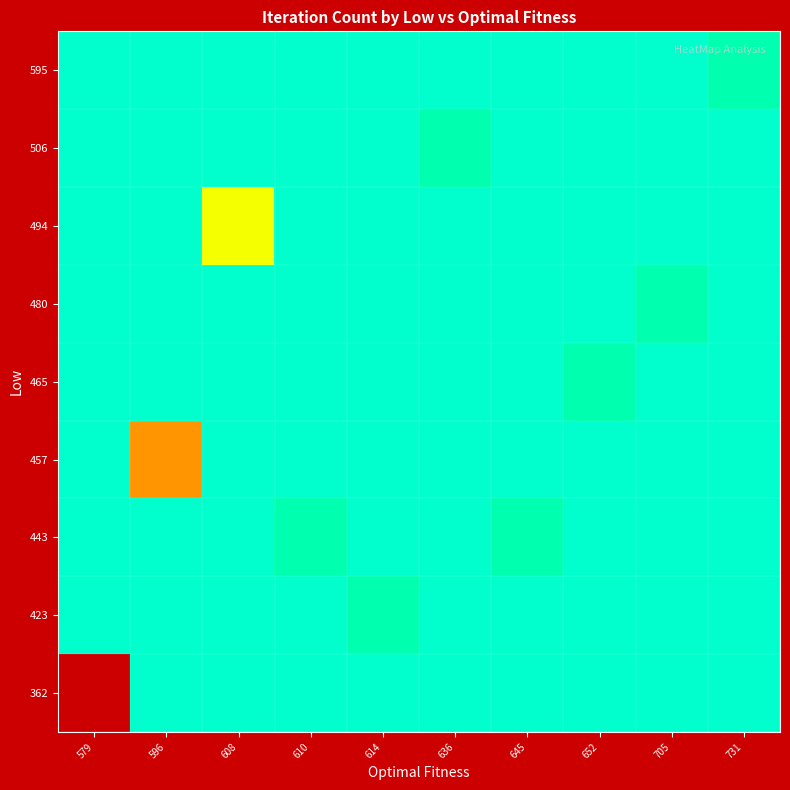

Count the number of categories in the chart.

10